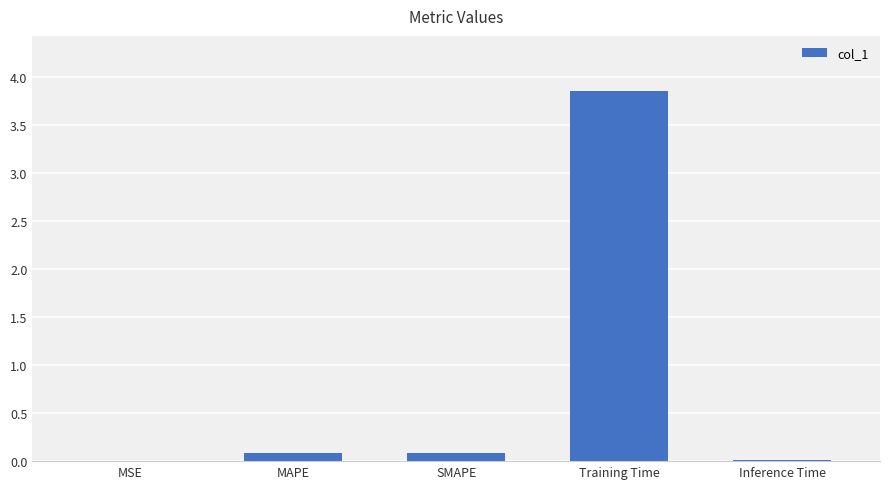

What is the sum of all values?

4.0